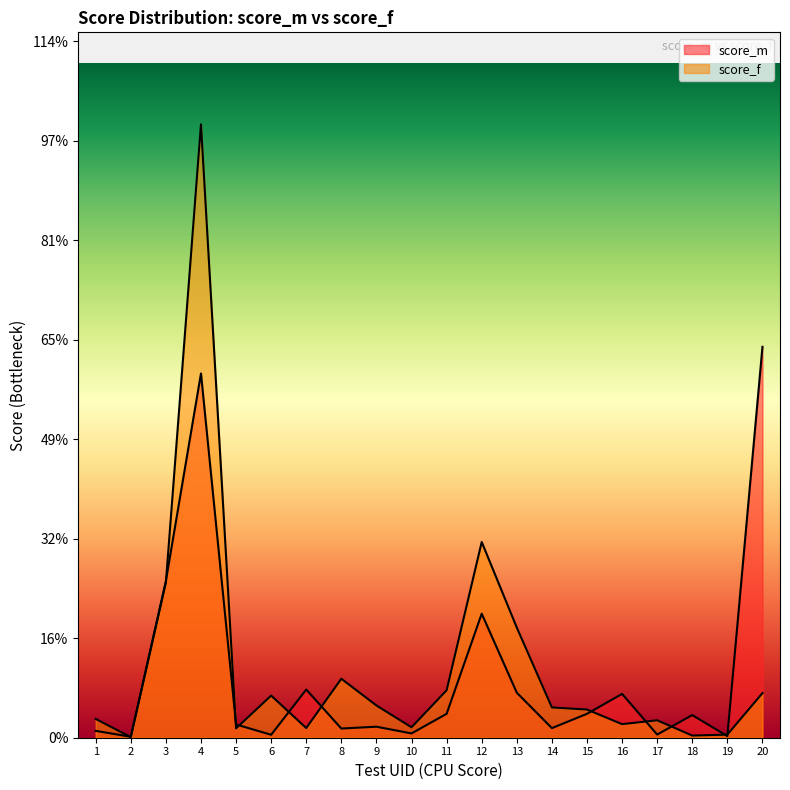

Does the chart display data point markers on the line(s)?

No